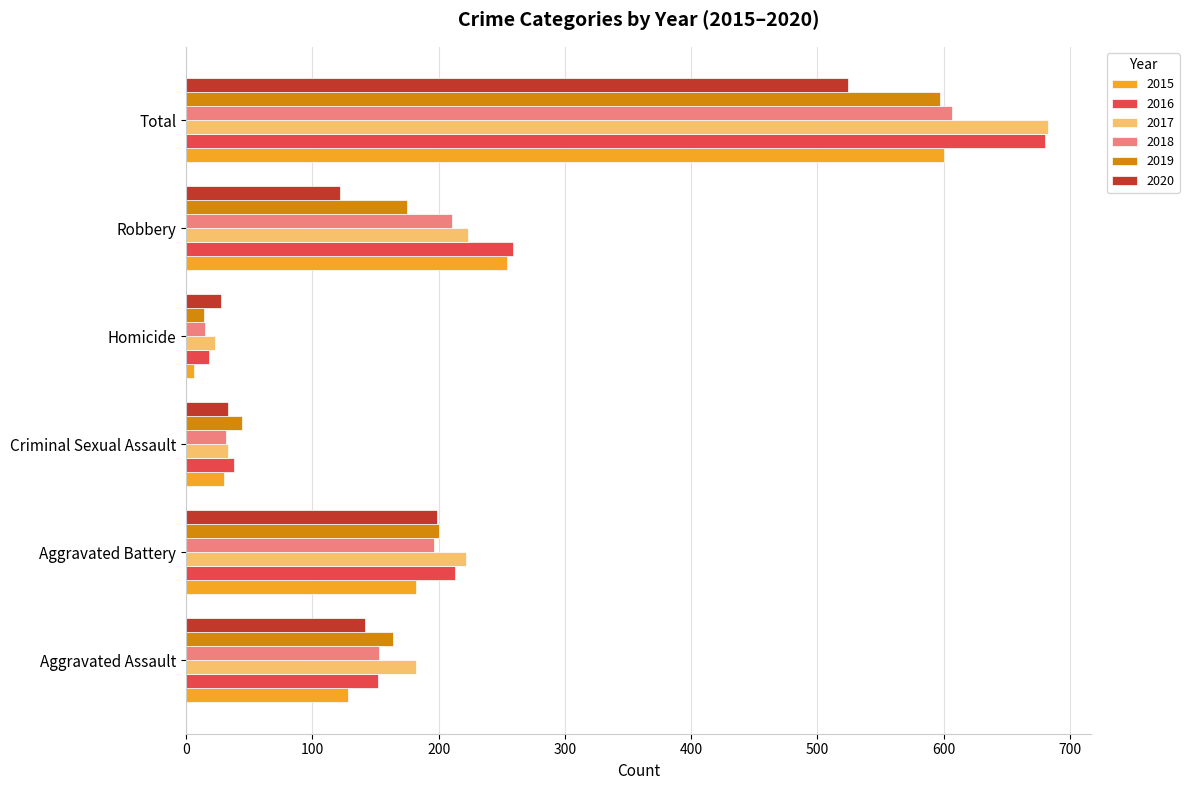

At which category is the sum across all series the highest?

Total